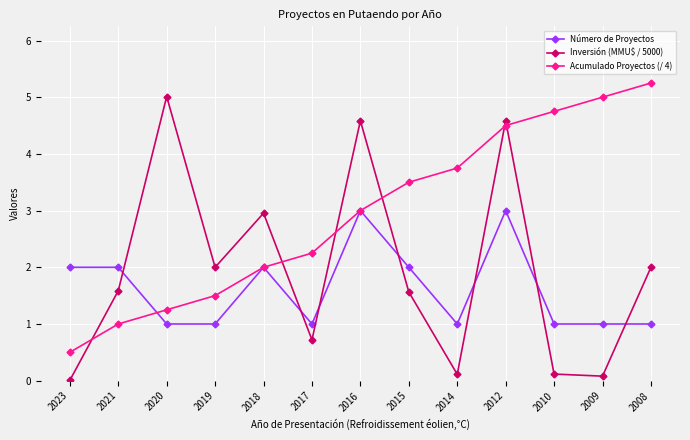

What is the total value across all series at 2016?

10.6